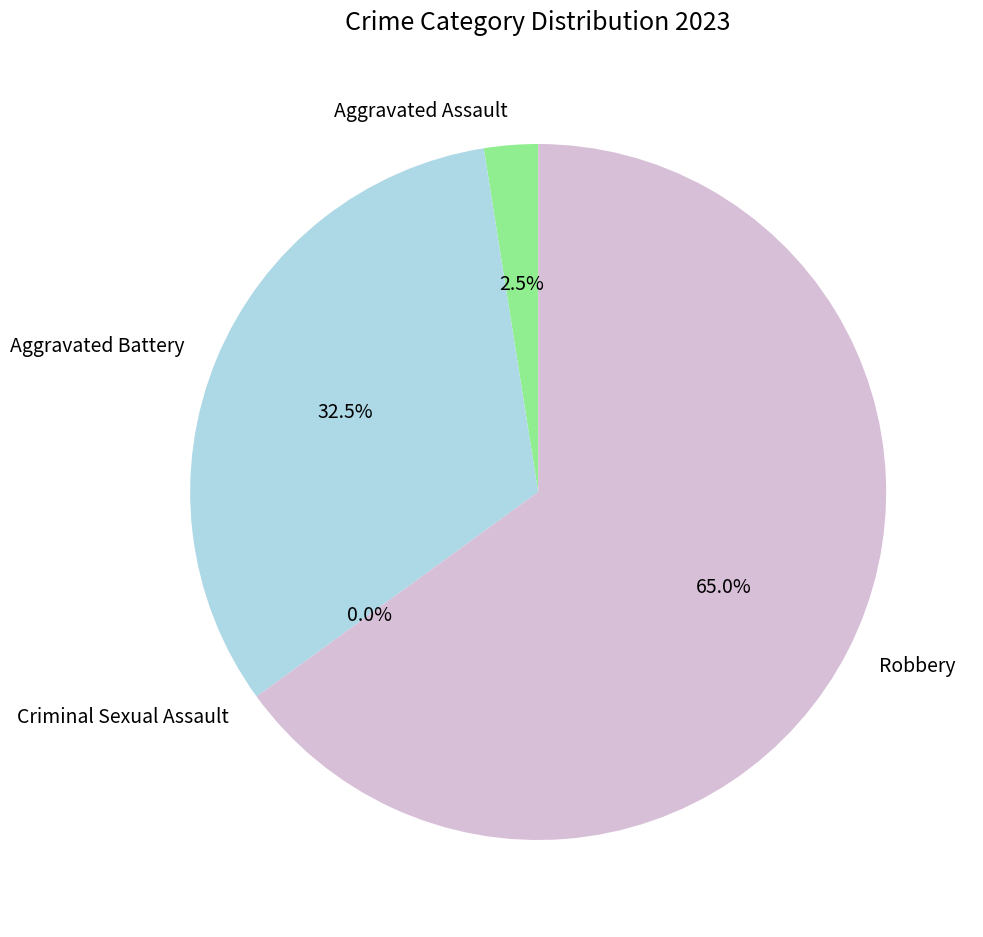

To the nearest percent, what is the average slice percentage?

25%